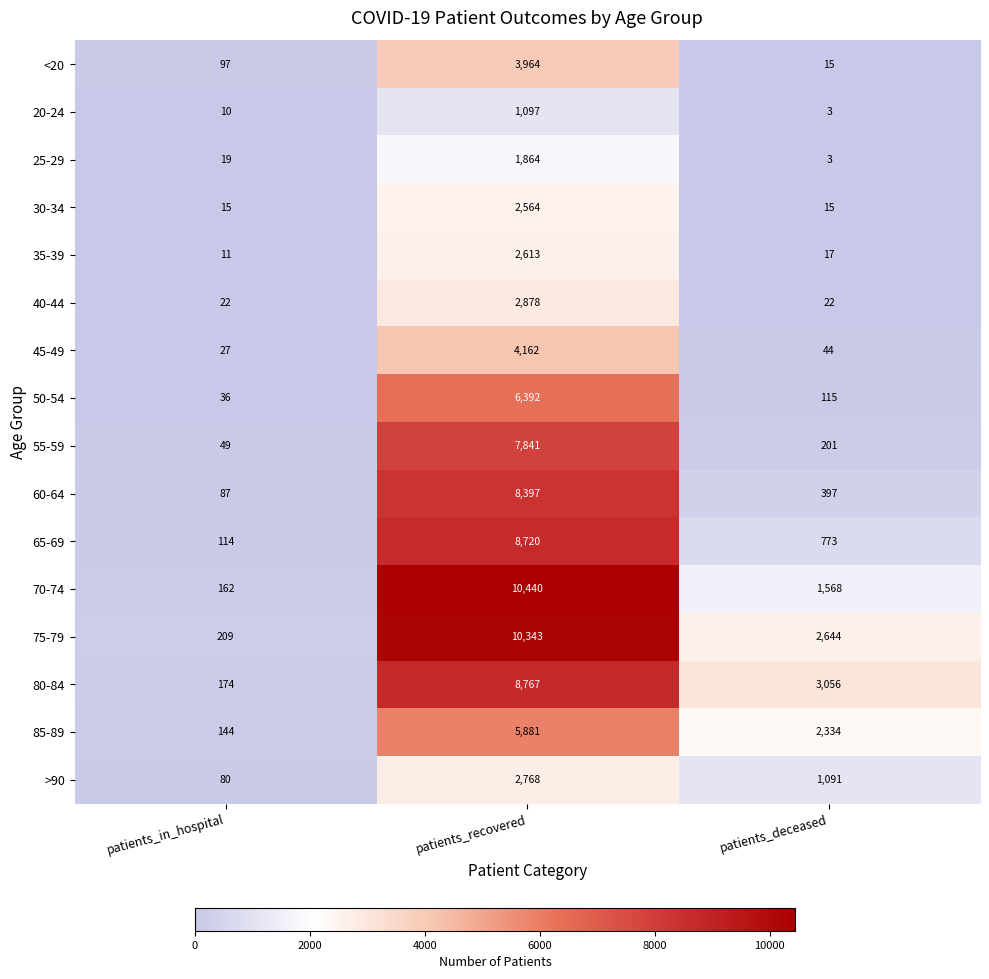

What is the difference between the 85-89 values at patients_recovered and patients_deceased?

3547